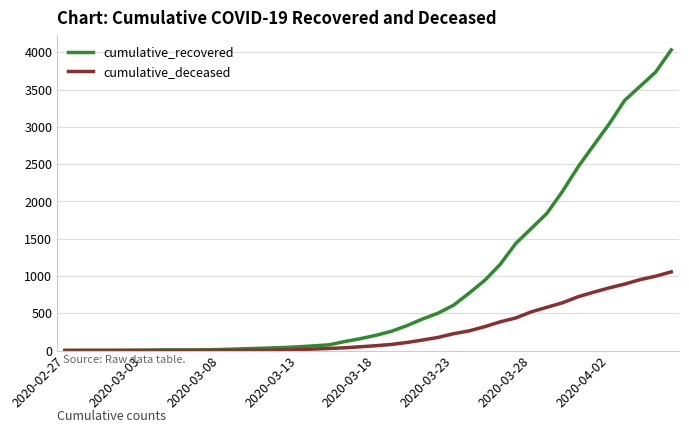

Which series has the widest spread of values?

cumulative_recovered